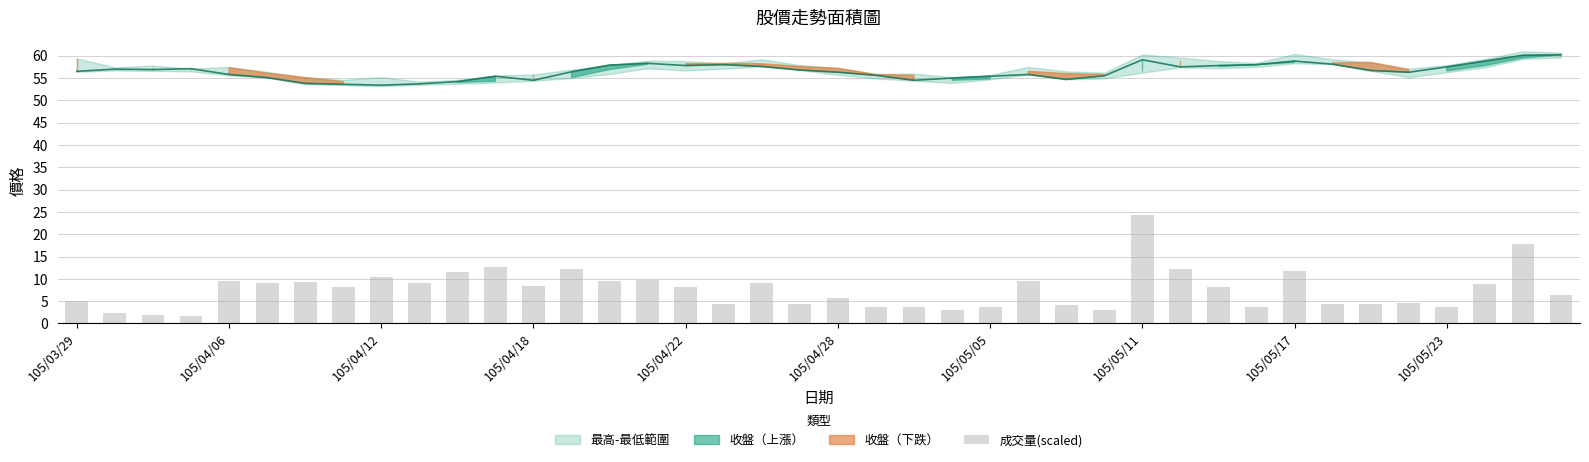

What is the average value?

7.6